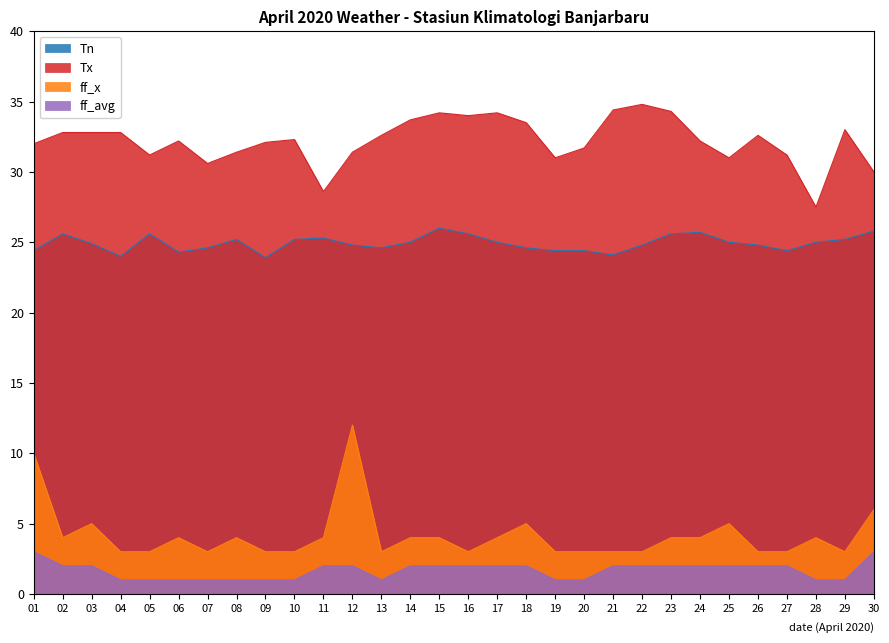

True or false: ff_avg has more than 0 interior local peaks.

False